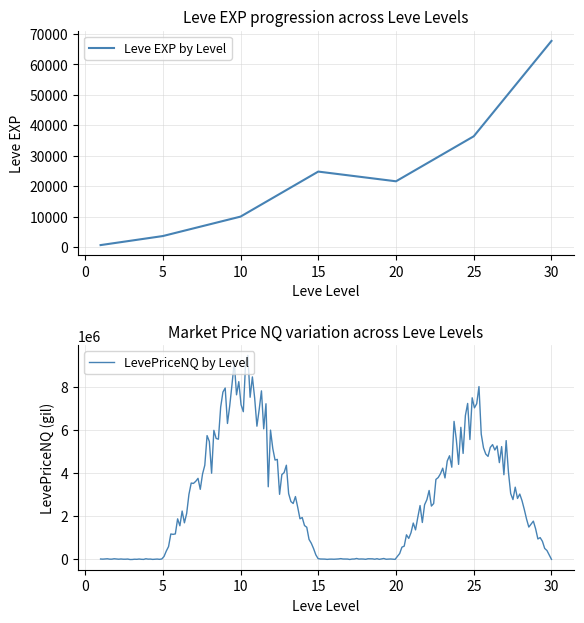

True or false: Leve Amount and Leve EXP intersect in this chart.

False